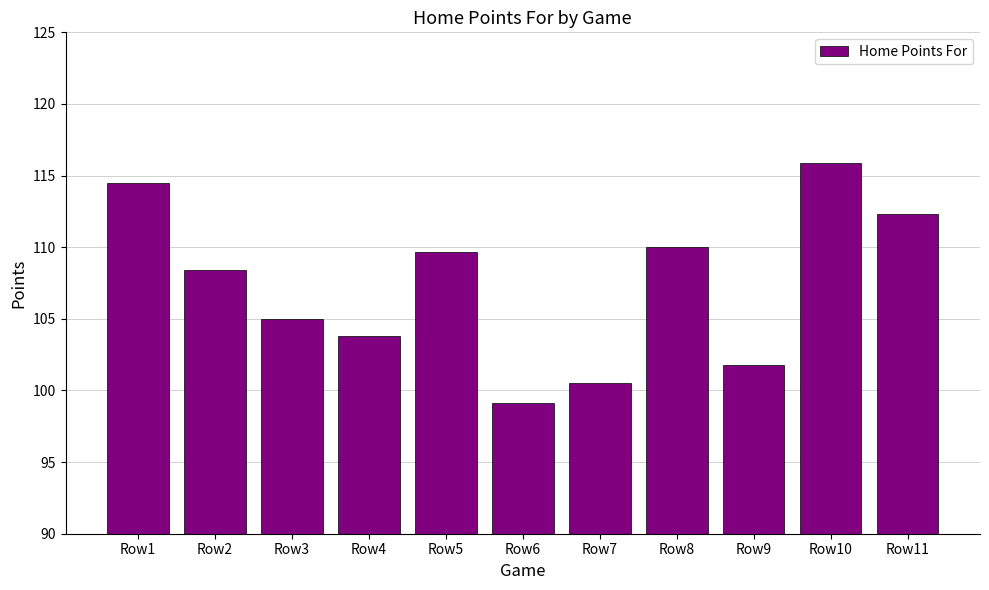

What is the sum of all values?

1181.0